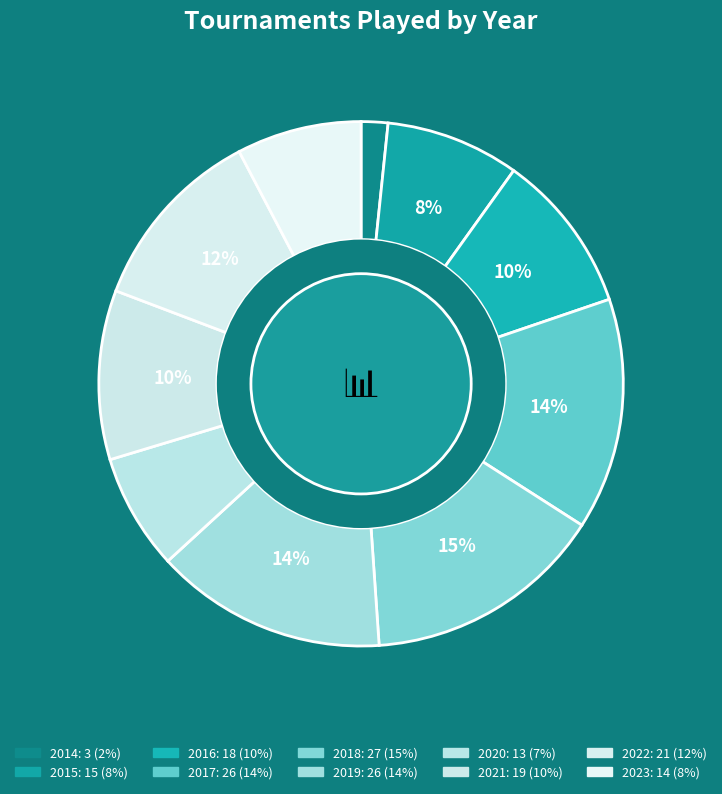

How many slices are in this pie chart?

10